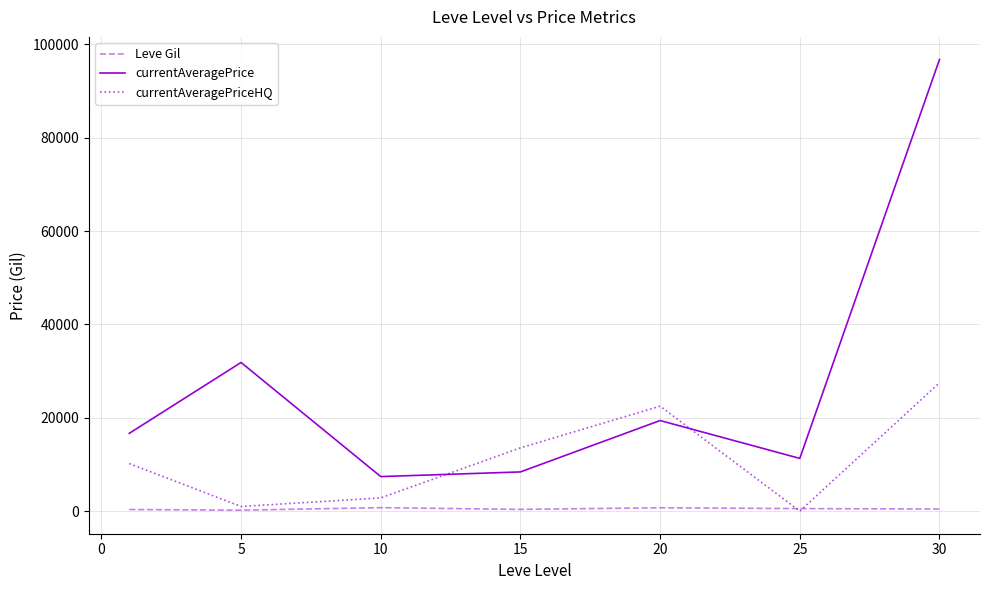

True or false: currentAveragePrice and currentAveragePriceHQ intersect in this chart.

True